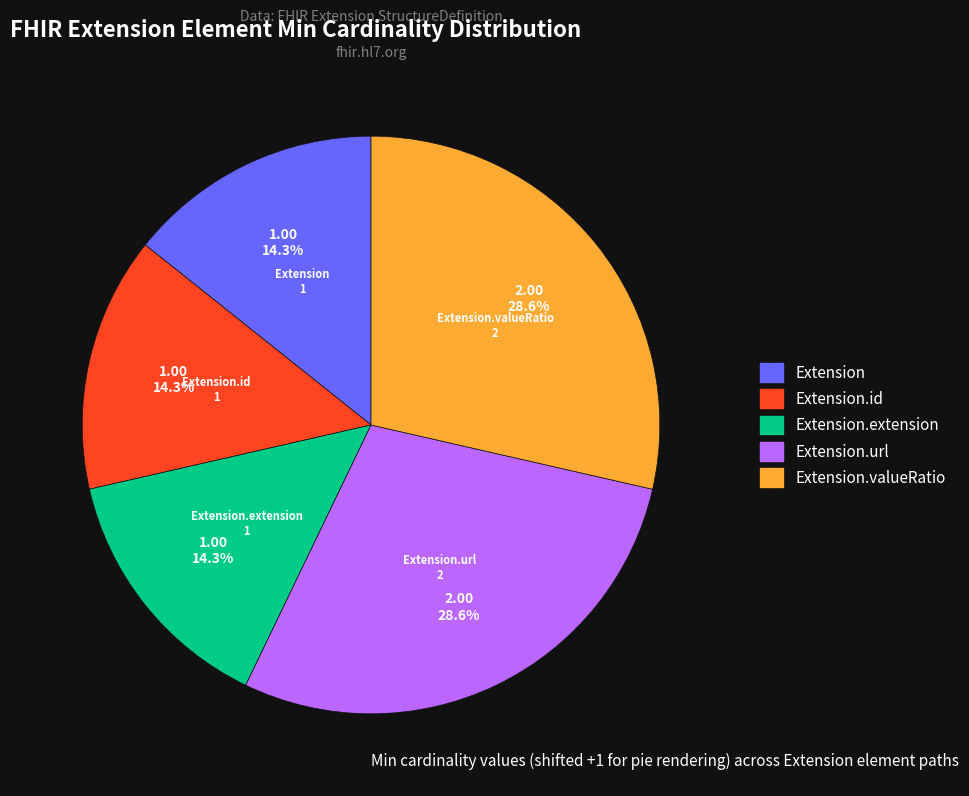

Count the number of slices in the pie.

5